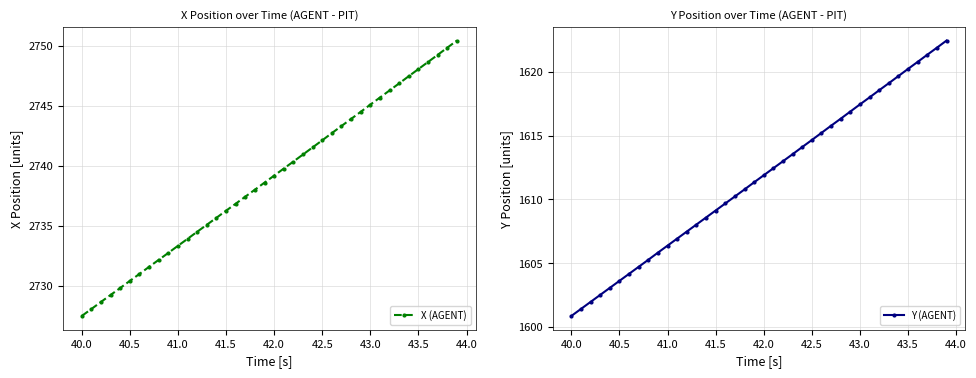

Which category has the lowest value in the X (AGENT) series?

40.0